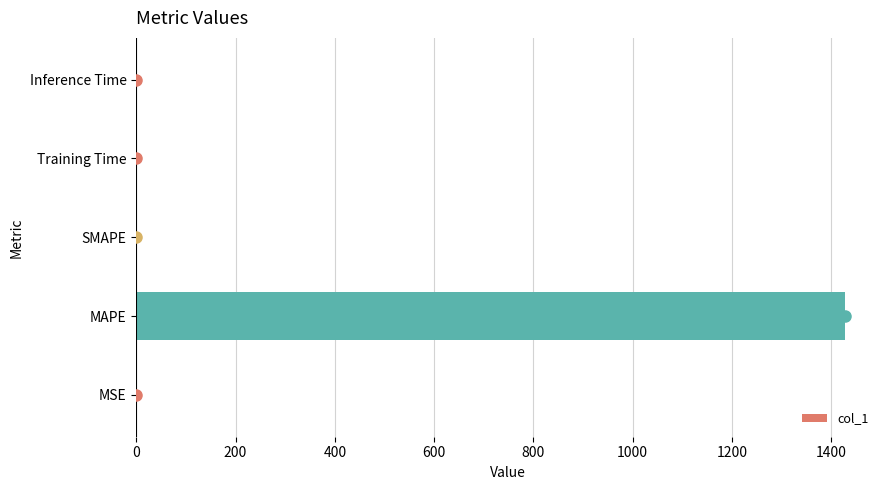

What is the maximum value shown in the chart?

1427.0